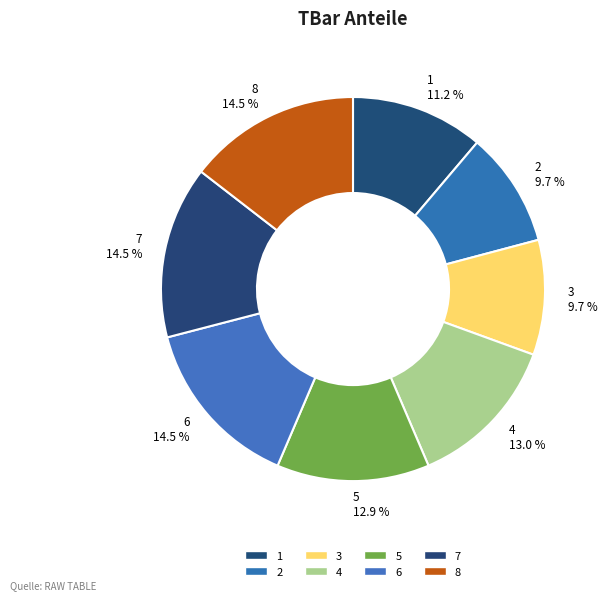

True or false: 5 accounts for 5% of the total.

False